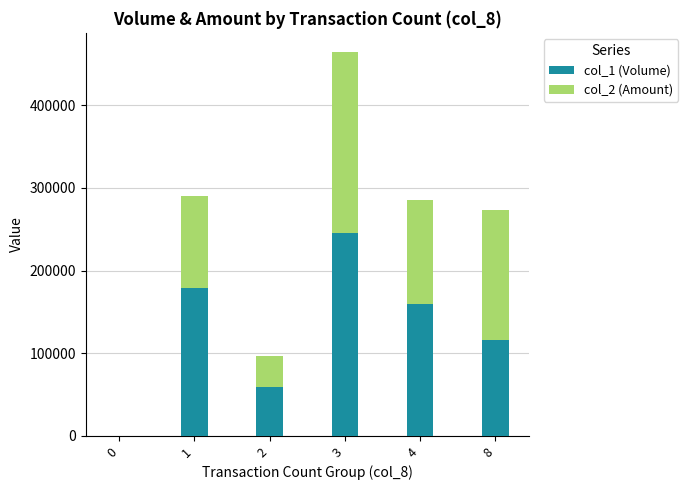

What is the difference between the col_1 (Volume) values at 0 and 3?

246000